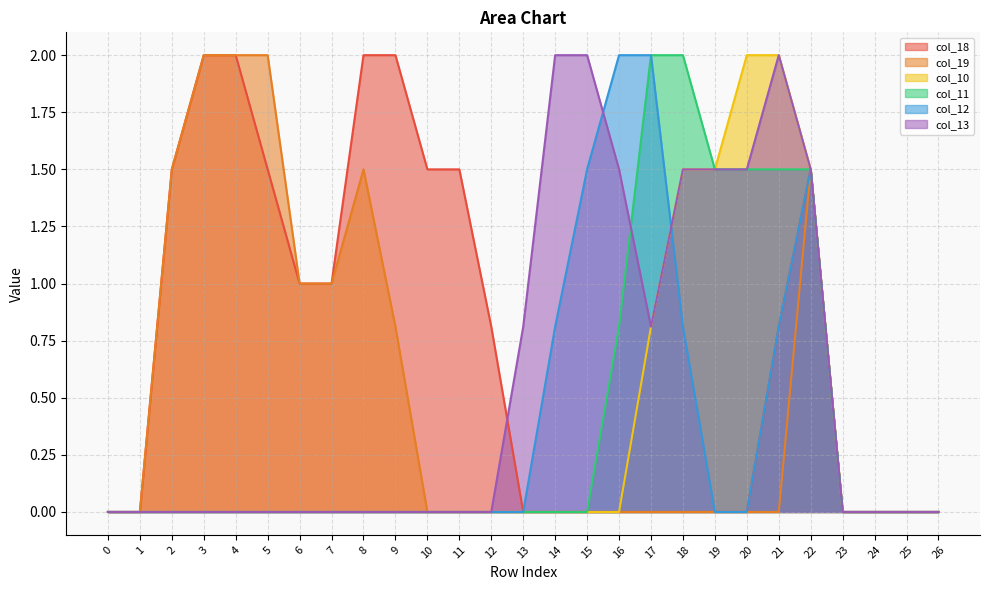

True or false: col_12 has a value of 0.0 at 7.

True